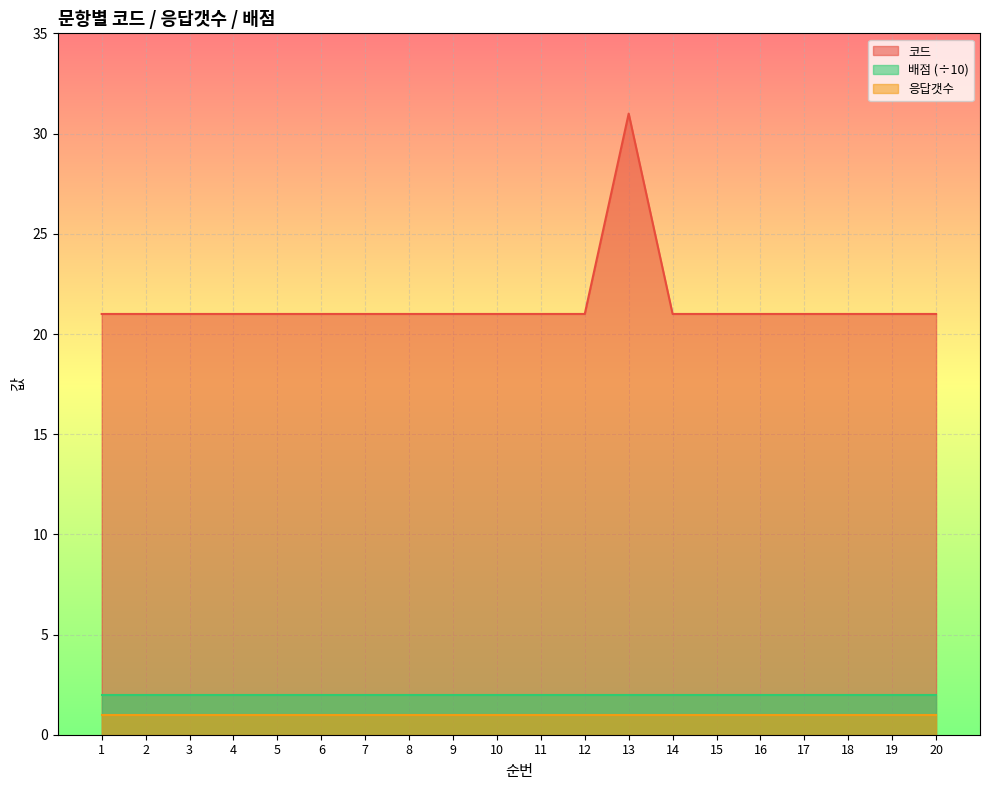

True or false: 배점 and 응답갯수 intersect in this chart.

False